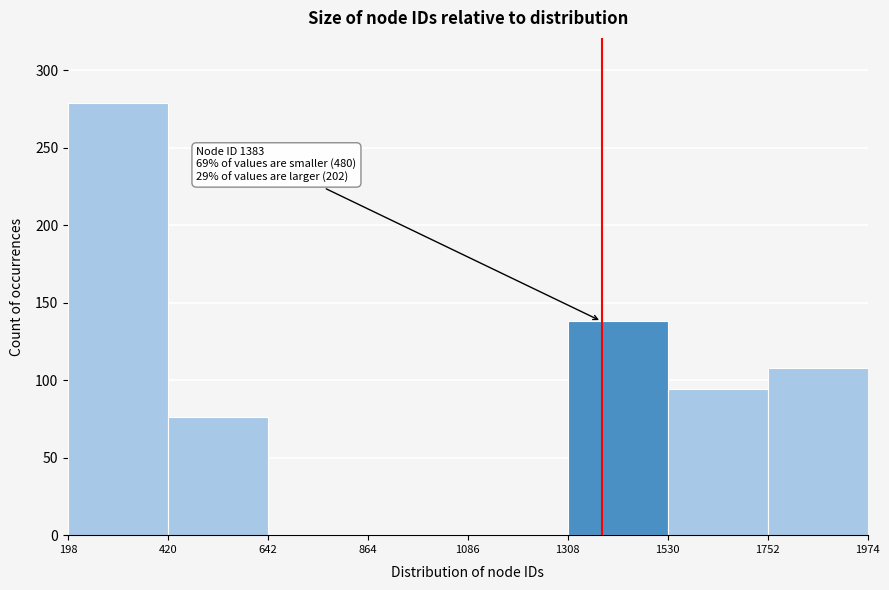

Over which range of the x-axis is the bar tallest?

198 to 420